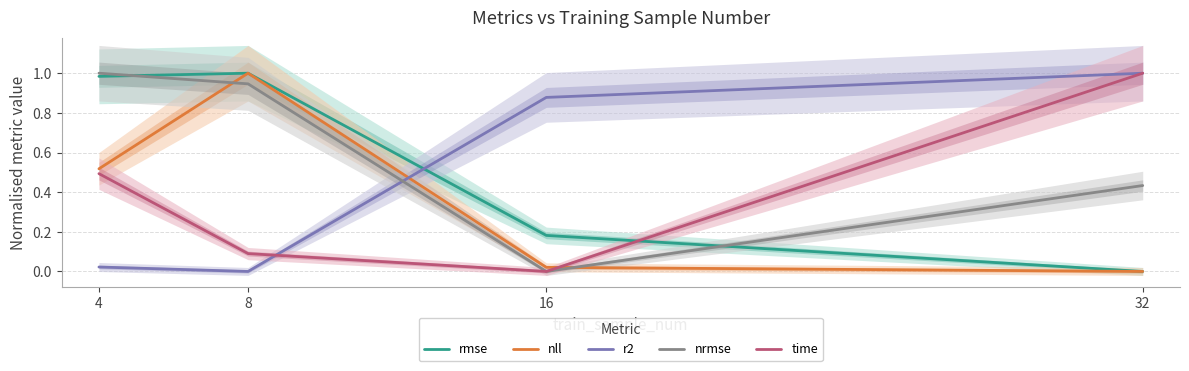

True or false: rmse and nrmse cross at least once.

True